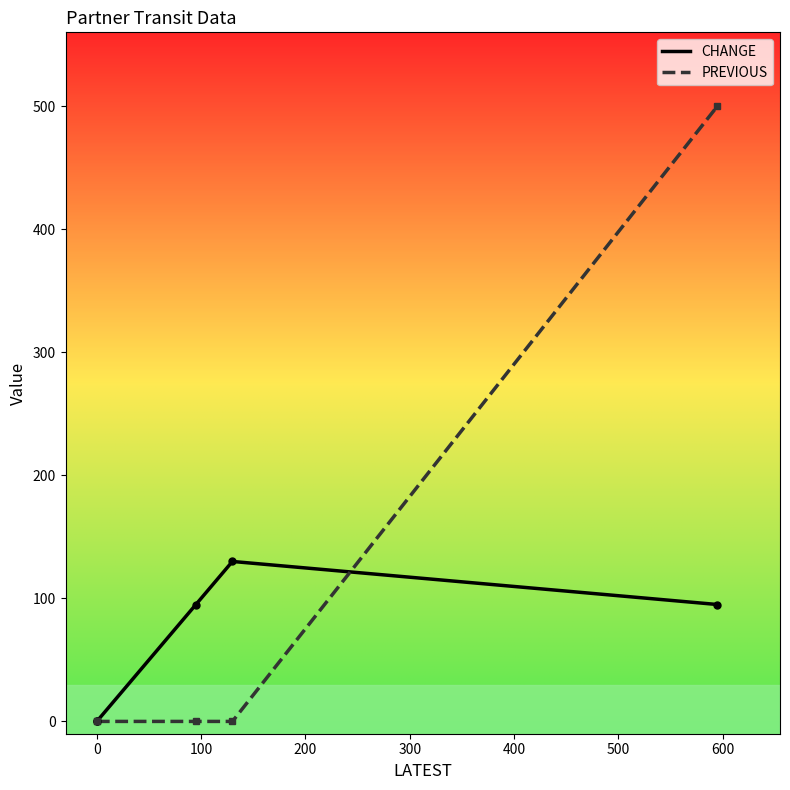

What is the difference between the maximum and minimum values in the CHANGE series?

130